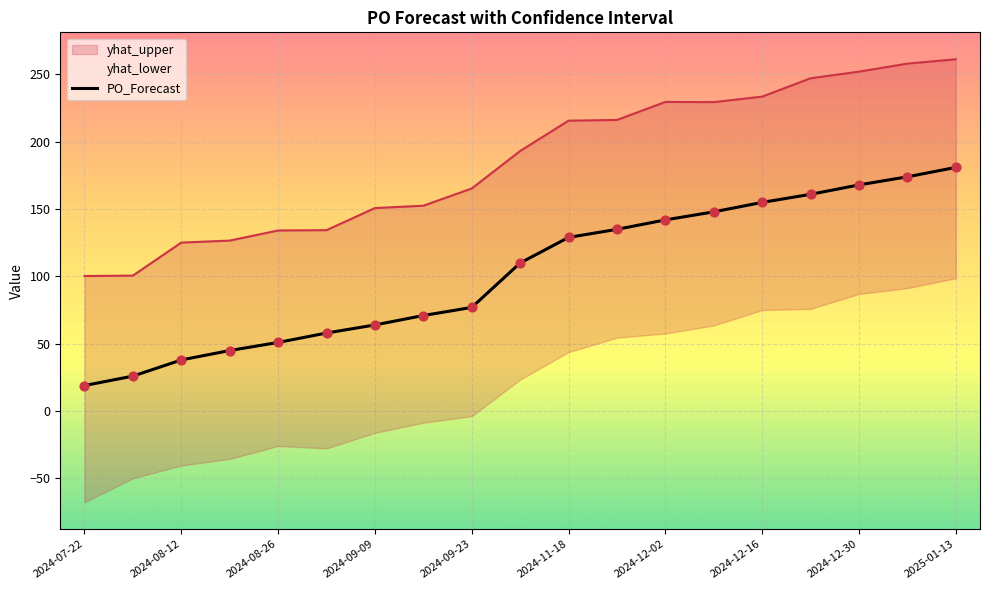

What is the minimum value for PO_Forecast?

19